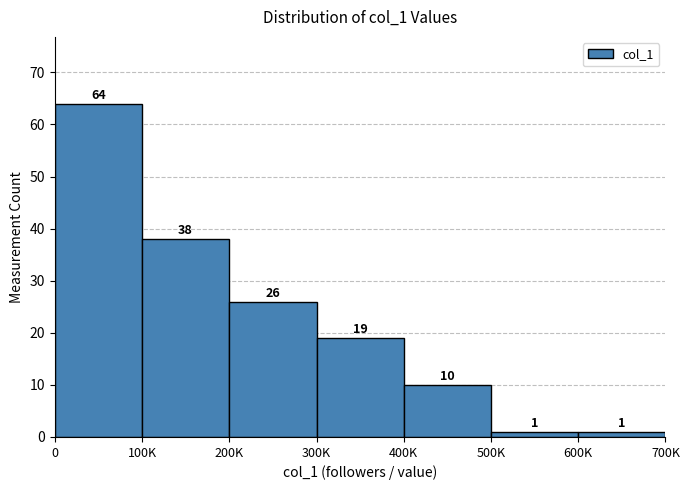

Reading right to left, extract all data points from this chart.

1	1	10	19	26	38	64